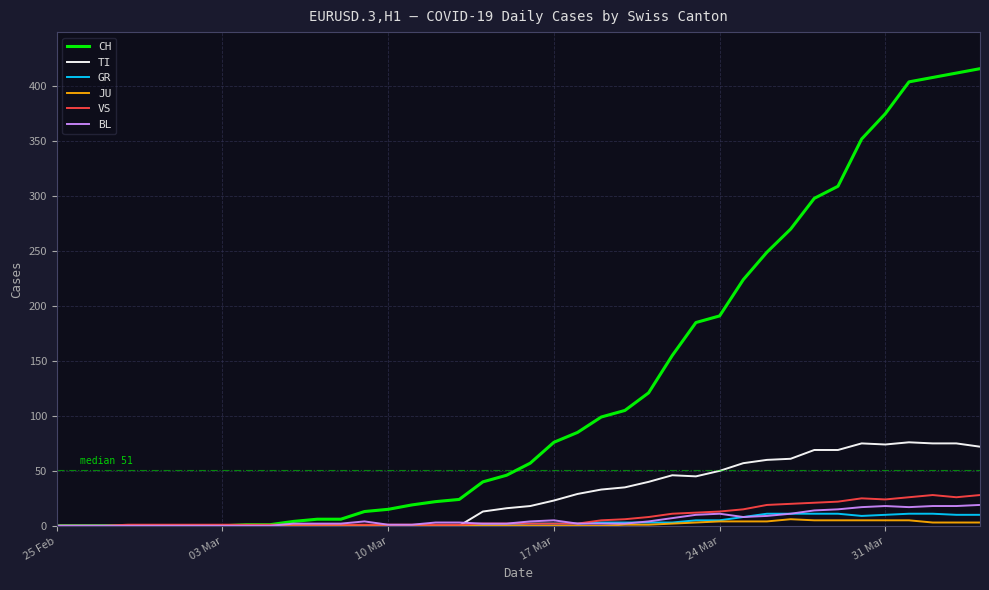

Which series has the largest total across all categories?

CH